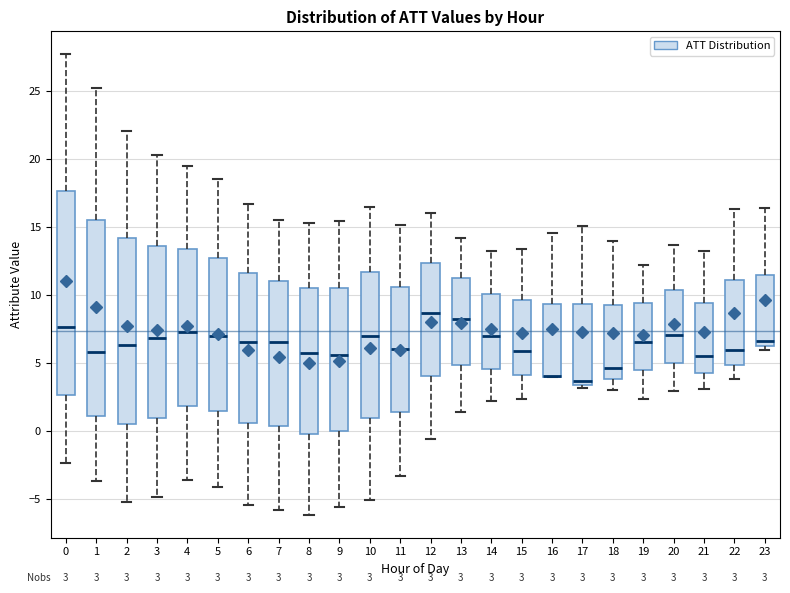

Which box is the tallest, from its lower edge to its upper edge?

0